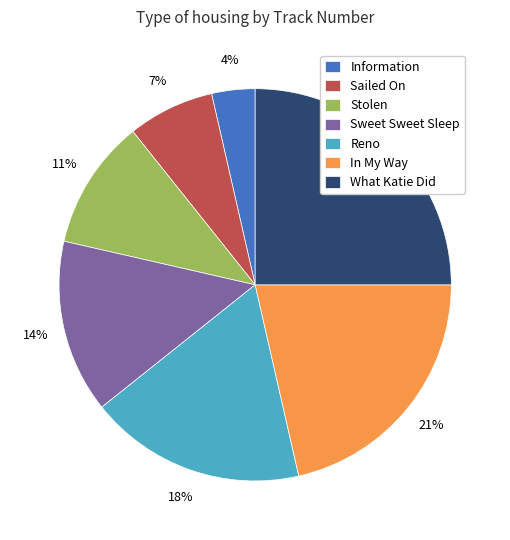

Rank the categories by value from lowest to highest.

Information, Sailed On, Stolen, Sweet Sweet Sleep, Reno, In My Way, What Katie Did